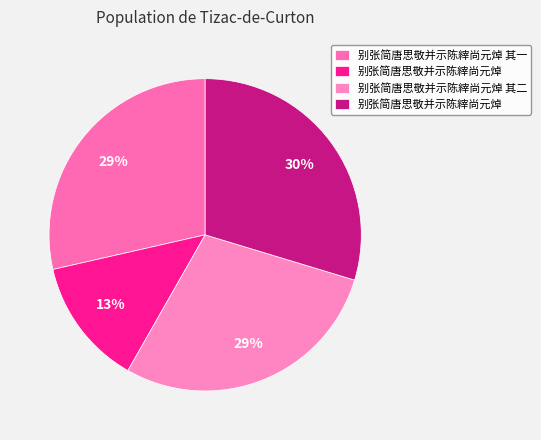

Which slice is the smallest?

别张简唐思敬并示陈縡尚元焯